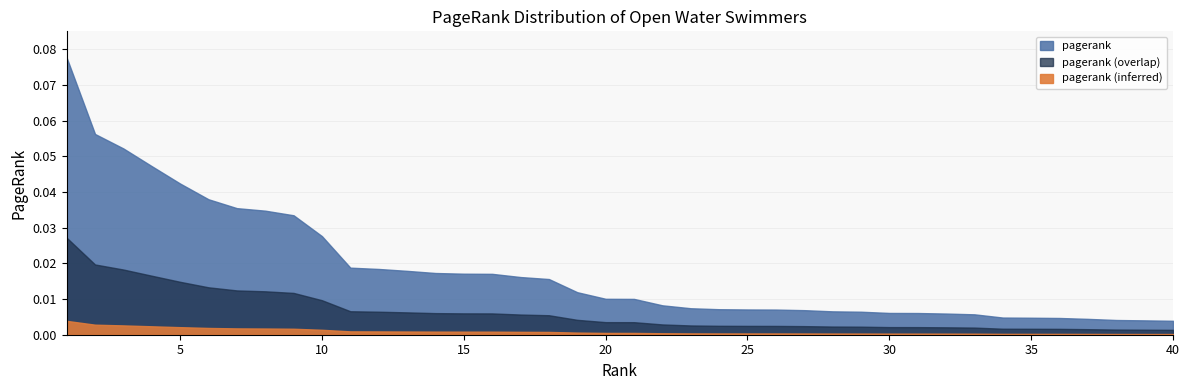

How many categories are shown in the chart?

40